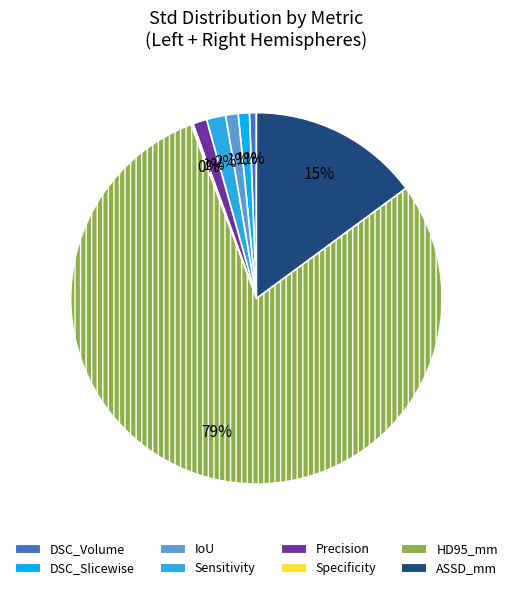

To the nearest percent, what is the difference between the largest and smallest slice percentages?

79%